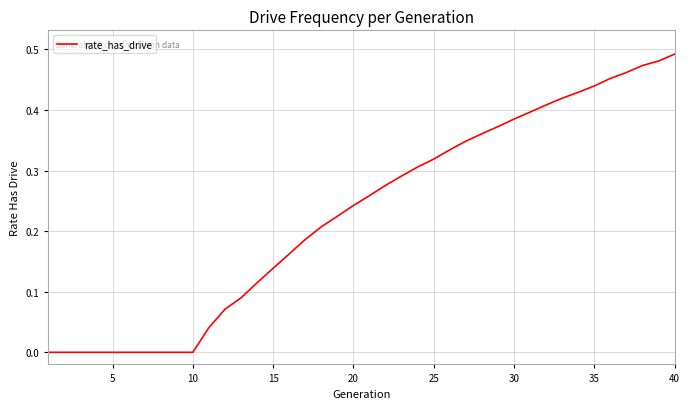

The chart shows a value of 0.0 at 5. True or false?

True